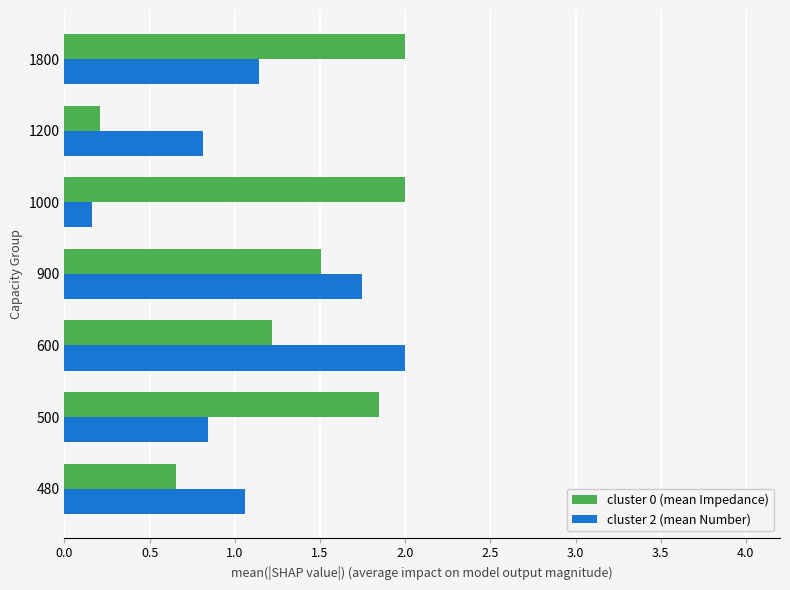

The cluster 0 (mean Impedance) series shows 0.3 at 900. True or false?

False